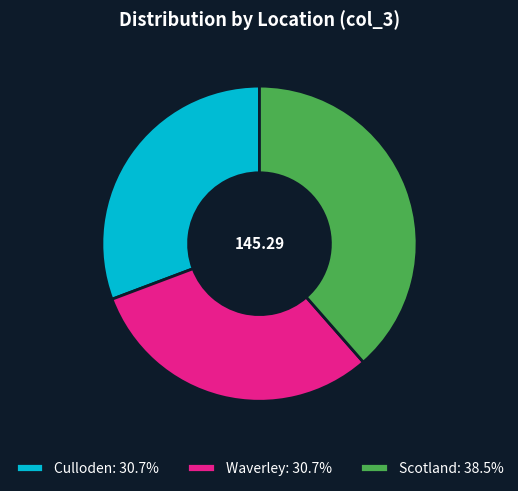

Approximately how many times larger is the value at Waverley: 30.7% compared to Scotland: 38.5%?

0.8